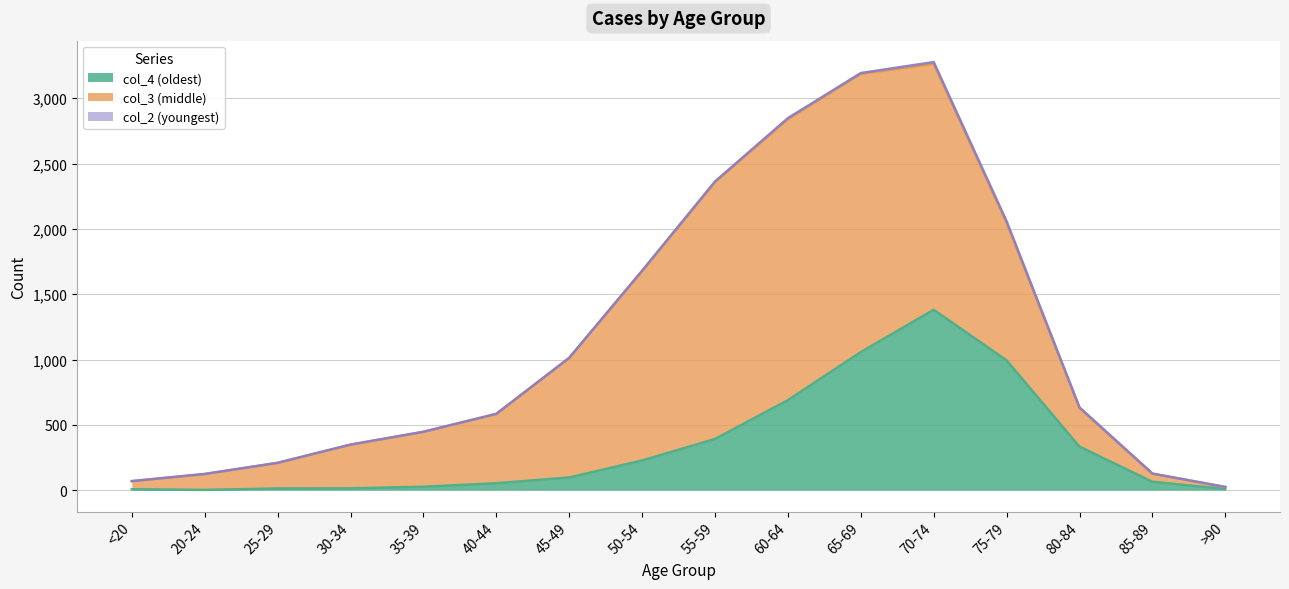

Rank the series at 85-89 from highest to lowest value.

col_4, col_3, col_2